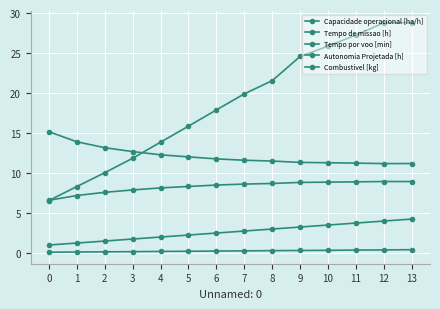

After their last crossing, which series has the higher values: Tempo de missao [h] or Tempo por voo [min]?

Tempo por voo [min]